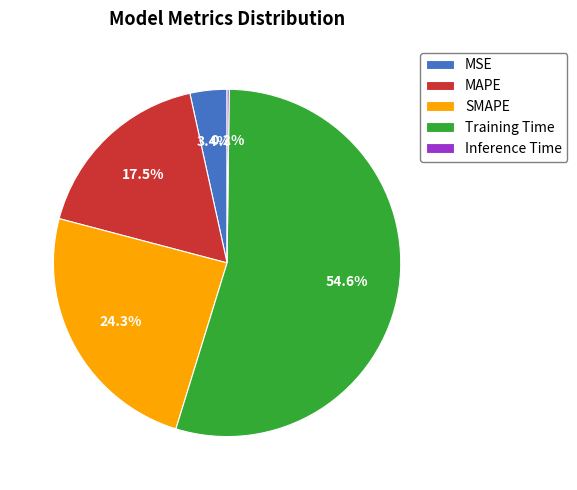

Which category accounts for the majority?

Training Time